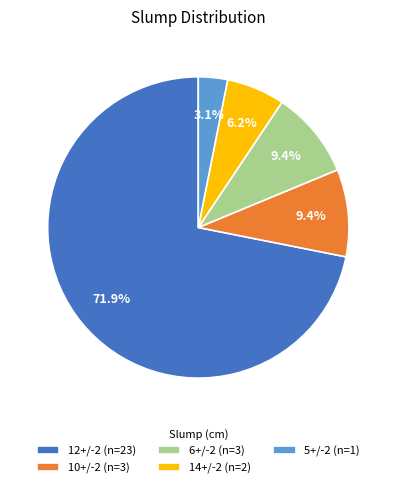

Do 5+/-2 and 6+/-2 together represent more than half of the pie?

No